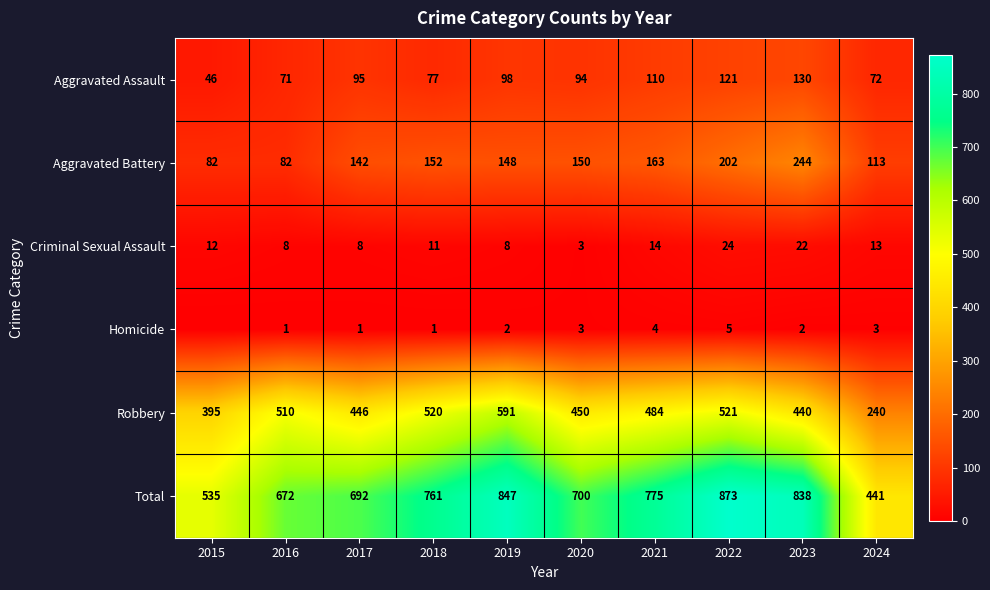

Rank the series by their maximum value, from highest to lowest.

Total, Robbery, Aggravated Battery, Aggravated Assault, Criminal Sexual Assault, Homicide